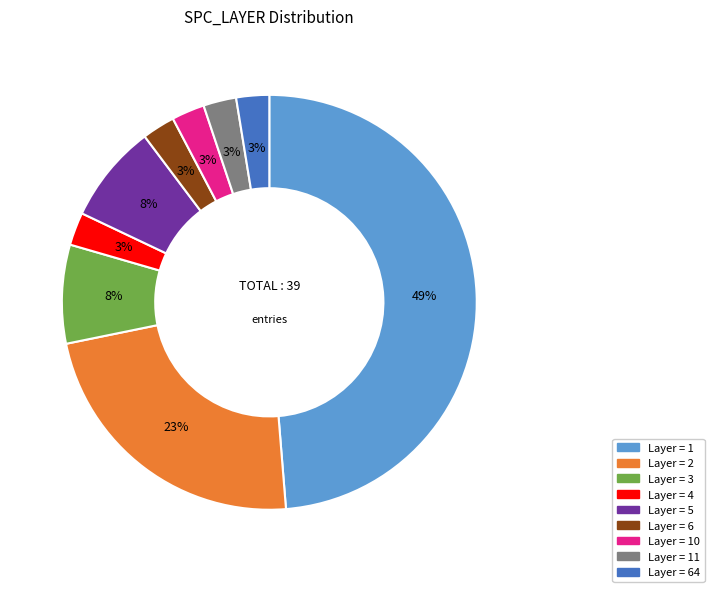

Is there any slice that represents more than half of the pie?

No